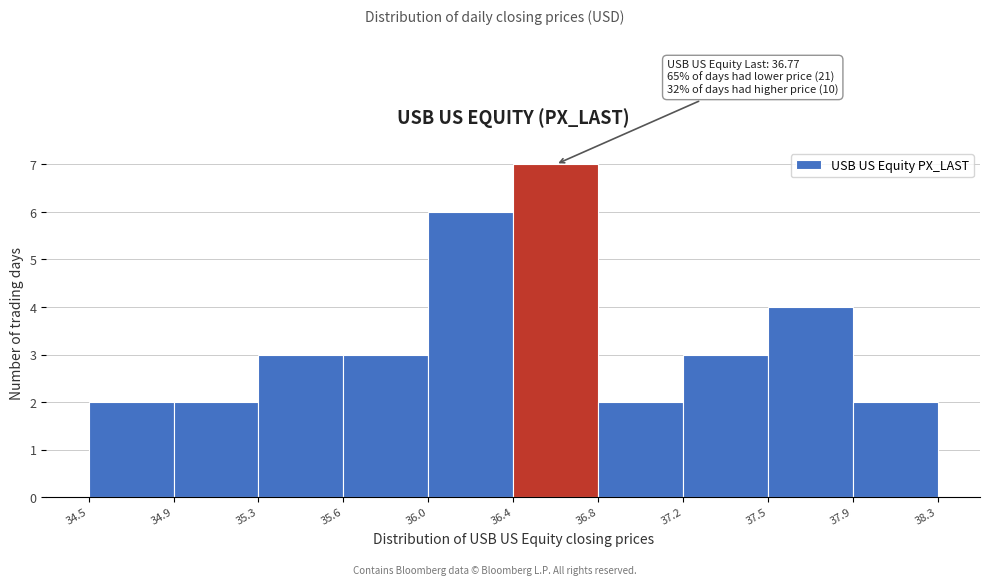

Reading right to left, list all the values displayed in this chart.

37.9=2	37.5=4	37.2=3	36.8=2	36.4=7	36.0=6	35.6=3	35.3=3	34.9=2	34.5=2